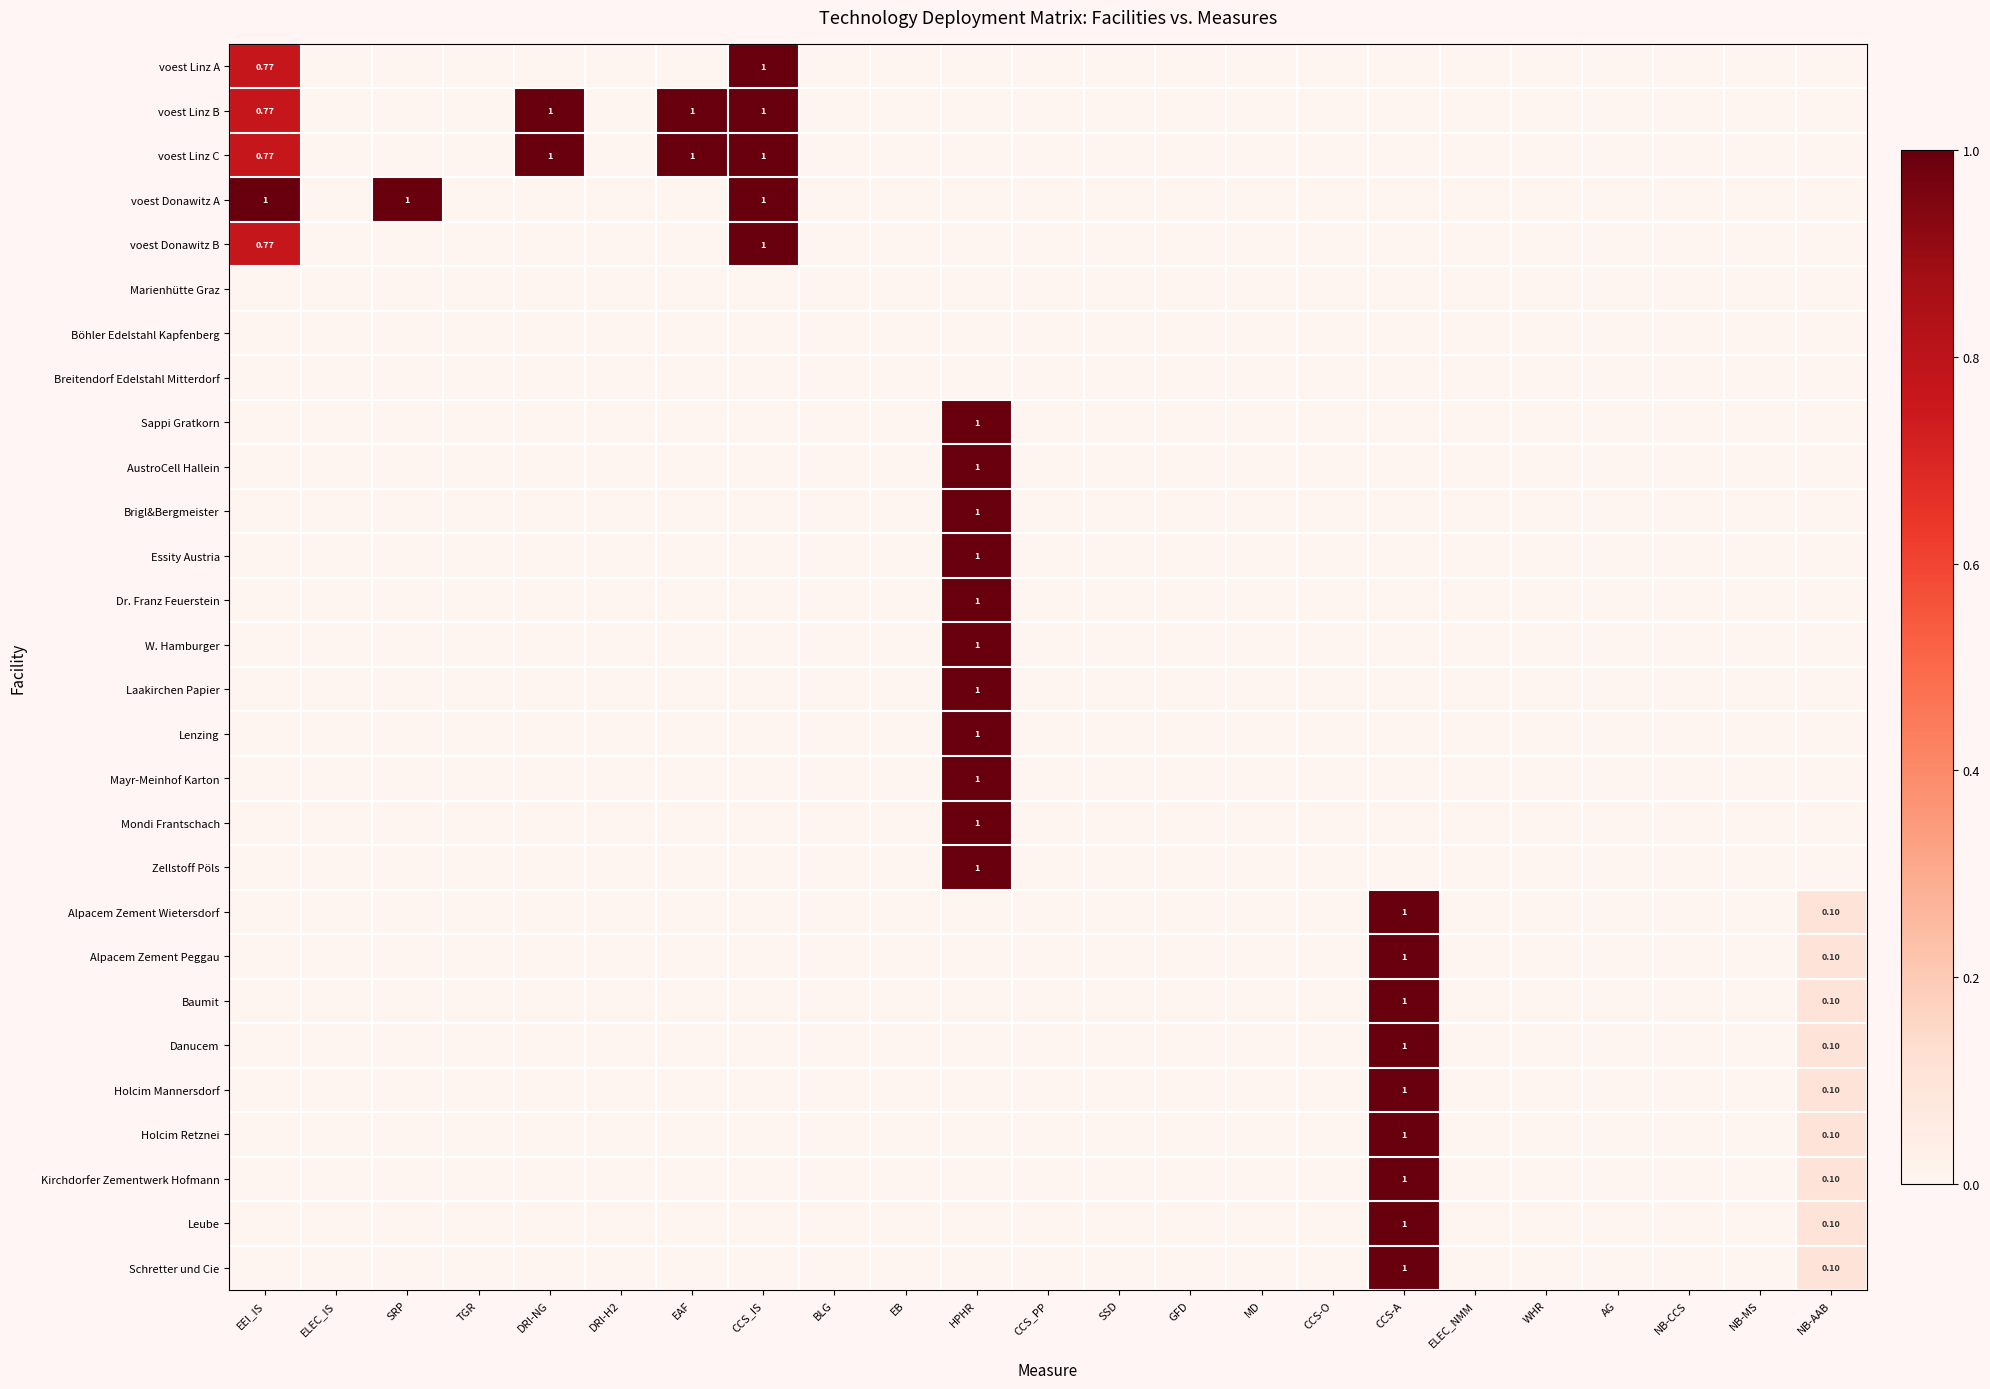

List the series in order of their peak value, lowest first.

Marienhütte Graz, Böhler Edelstahl Kapfenberg, Breitendorf Edelstahl Mitterdorf, voest Linz A, voest Linz B, voest Linz C, voest Donawitz A, voest Donawitz B, Sappi Gratkorn, AustroCell Hallein, Brigl&Bergmeister, Essity Austria, Dr. Franz Feuerstein, W. Hamburger, Laakirchen Papier, Lenzing, Mayr-Meinhof Karton, Mondi Frantschach, Zellstoff Pöls, Alpacem Zement Wietersdorf, Alpacem Zement Peggau, Baumit, Danucem, Holcim Mannersdorf, Holcim Retznei, Kirchdorfer Zementwerk Hofmann, Leube, Schretter und Cie